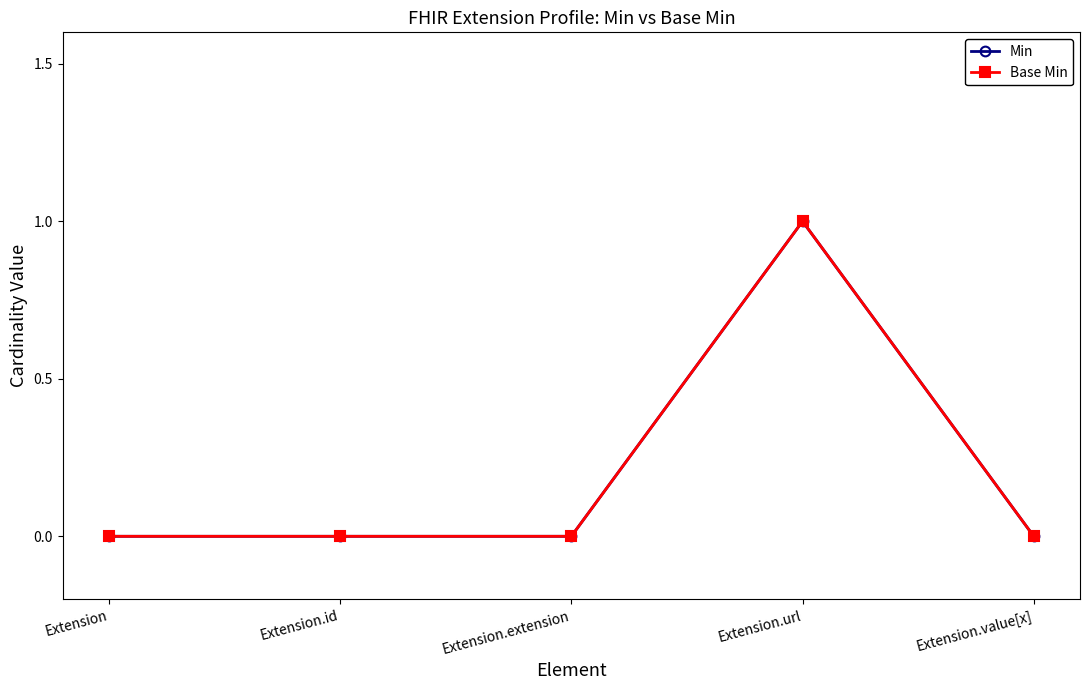

Is this an area chart (filled region under the line)?

No